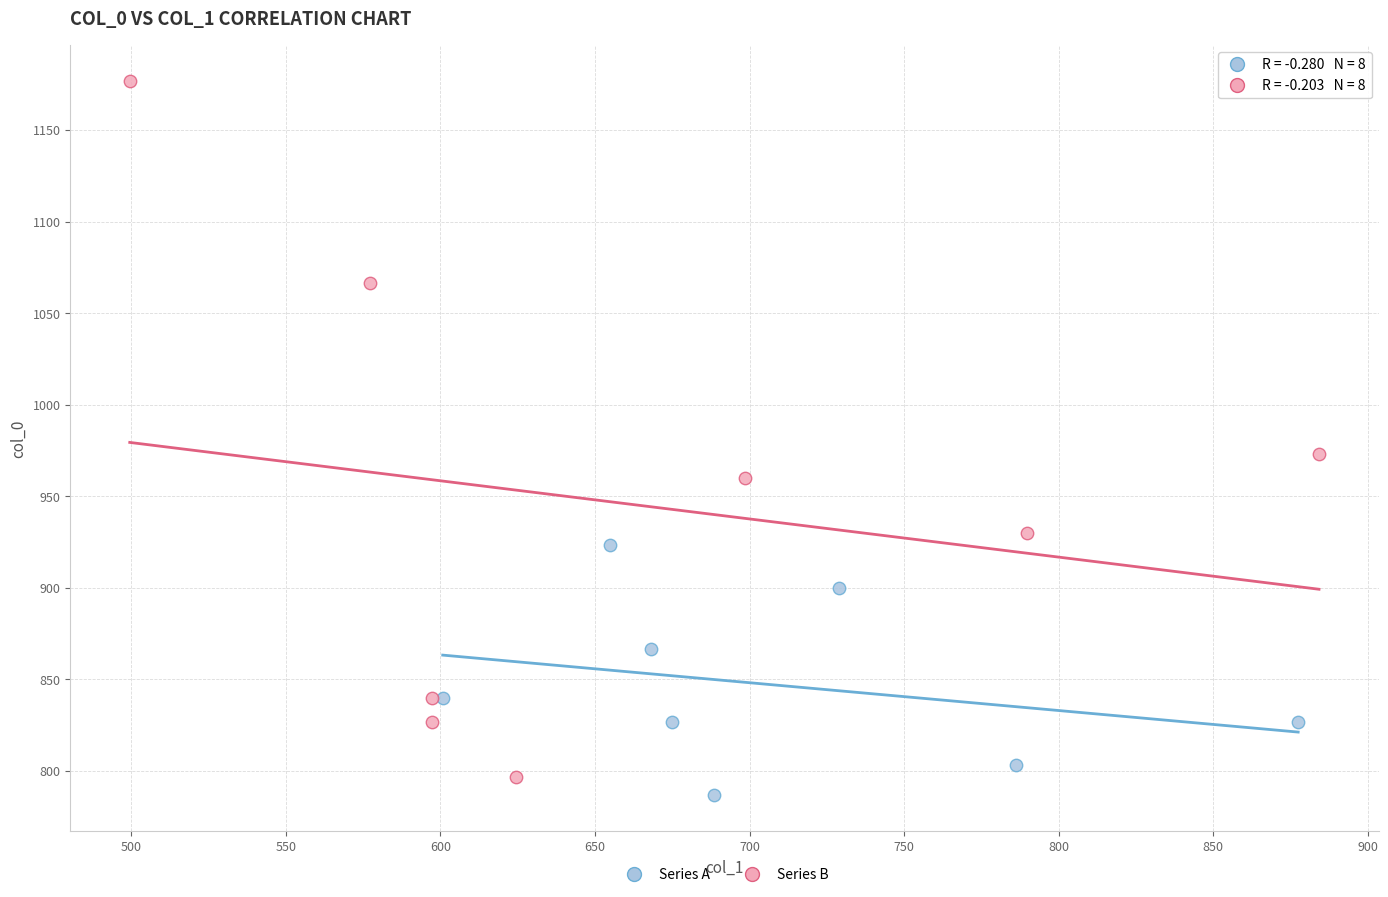

Which series has the widest spread of Y values?

Series B